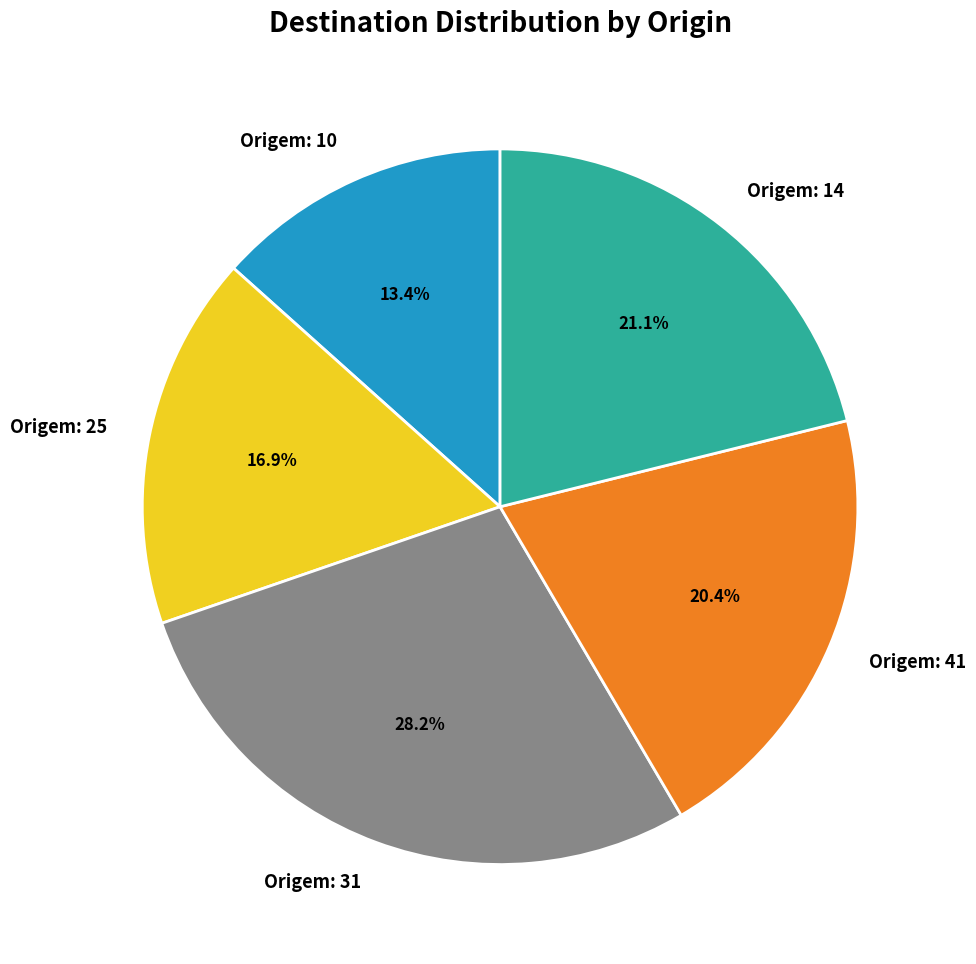

To the nearest percent, what is the combined percentage of Origem: 25 and Origem: 14?

38%